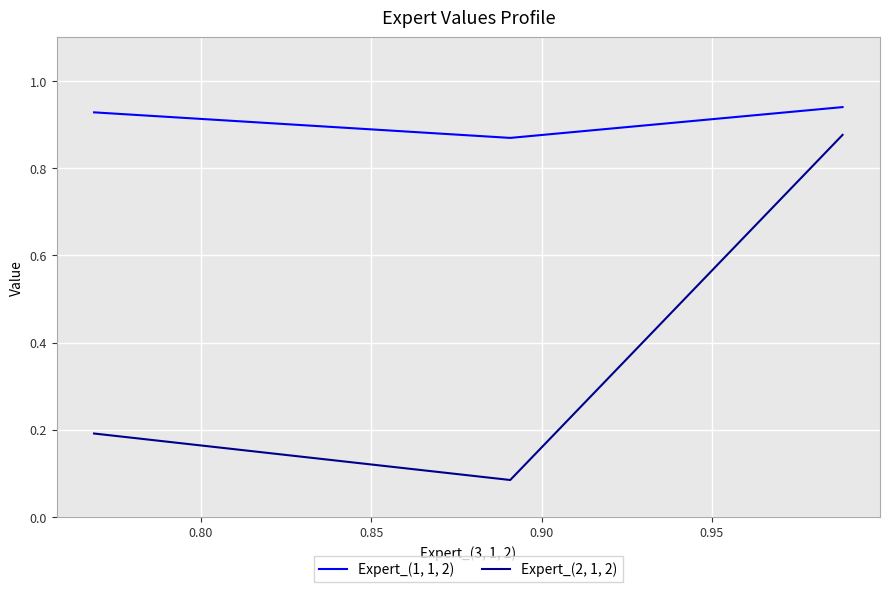

Which series has the largest total across all categories?

Expert_(1, 1, 2)